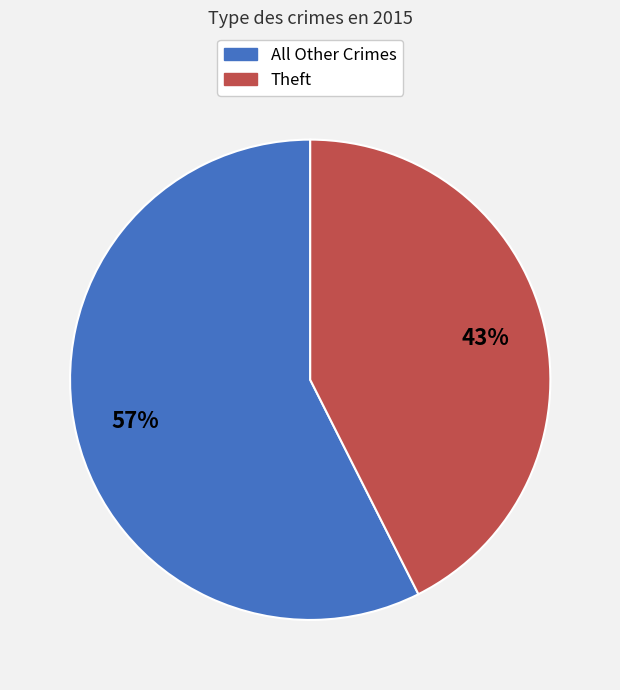

To the nearest percent, what is the average slice percentage?

50%